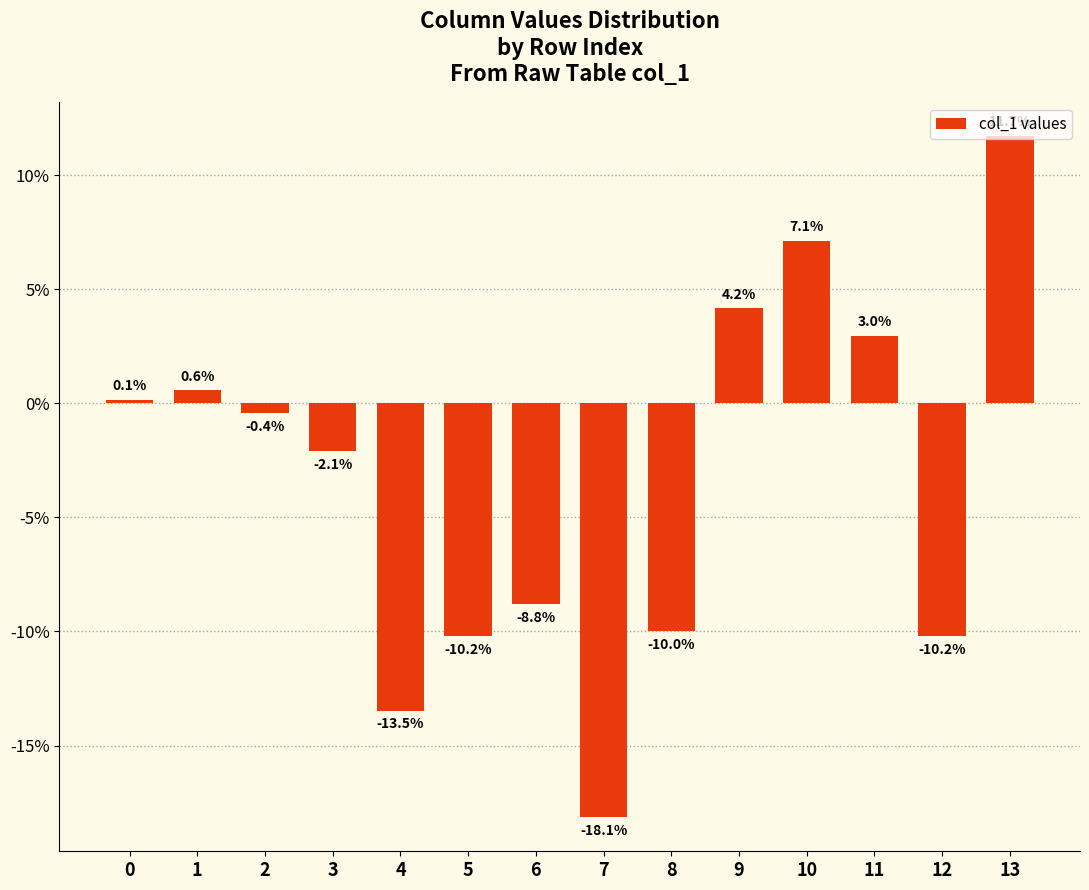

Is it true that the value at 13 is 11.7?

True